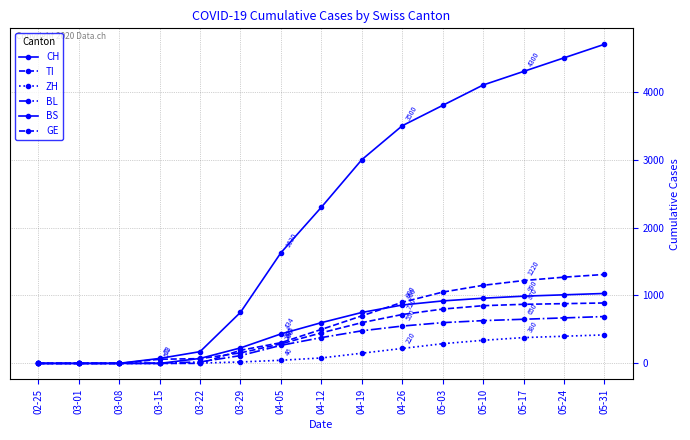

Does the chart have visible grid lines?

Yes